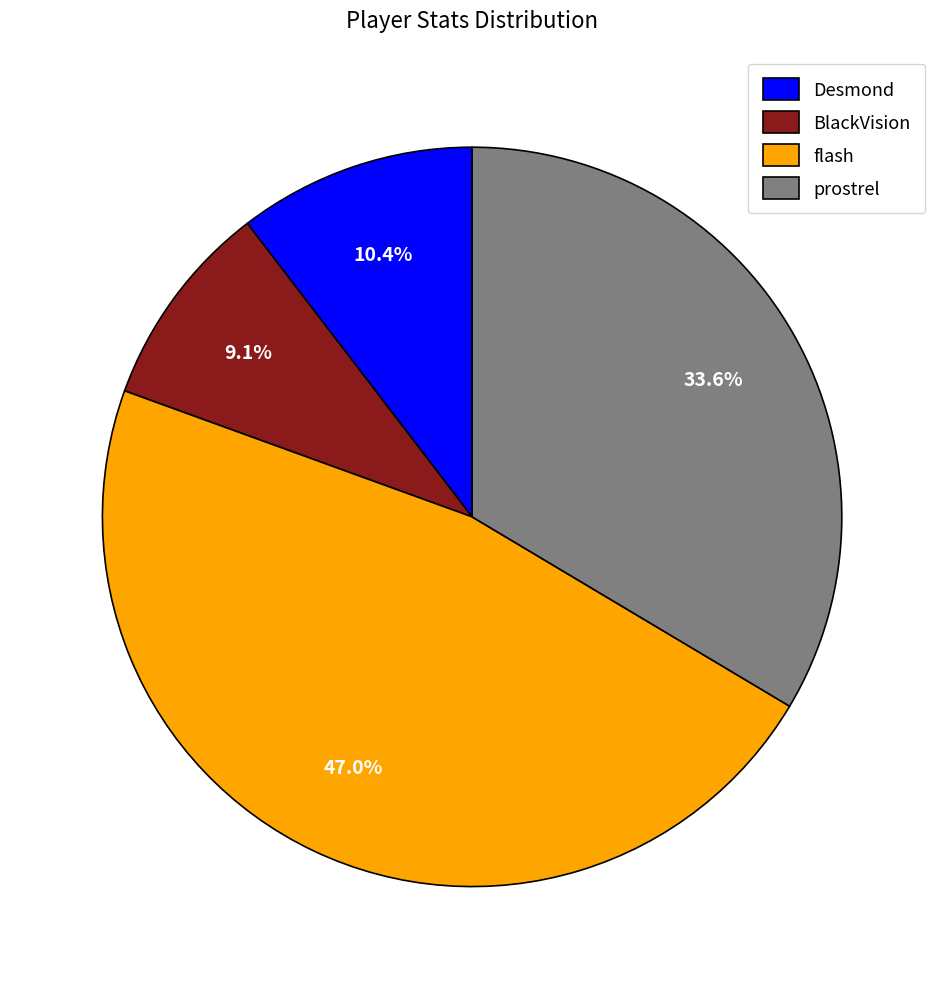

Does any single category account for the majority?

No